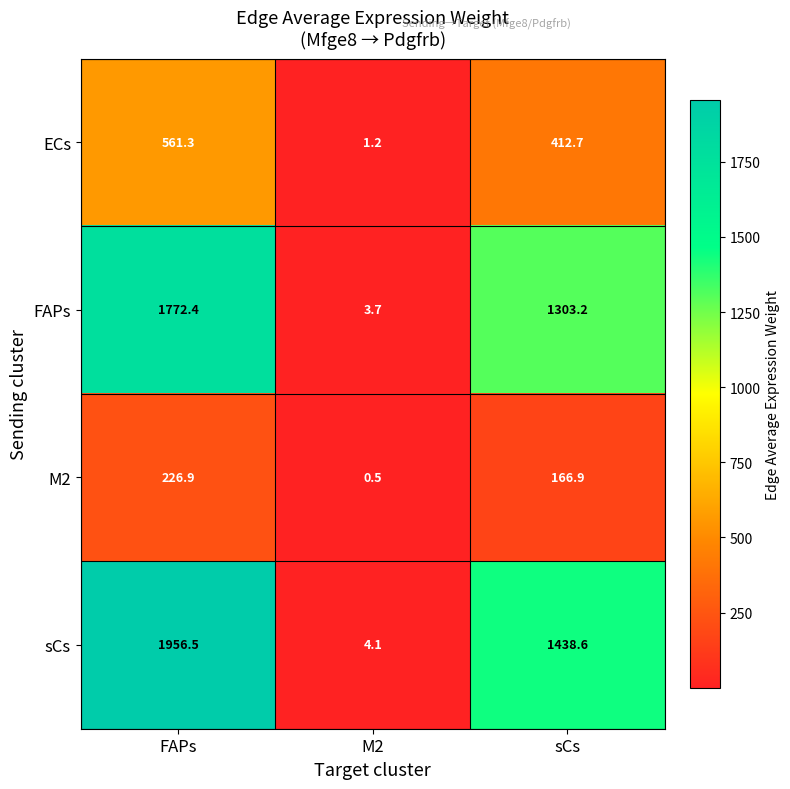

What is the sum of the M2 values at M2 and sCs?

167.4